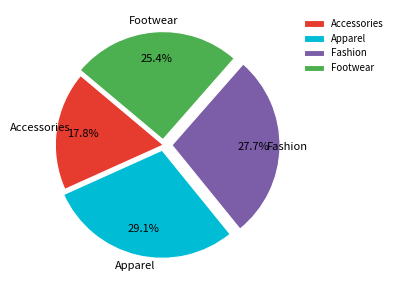

To the nearest percent, what portion does Footwear represent?

25%